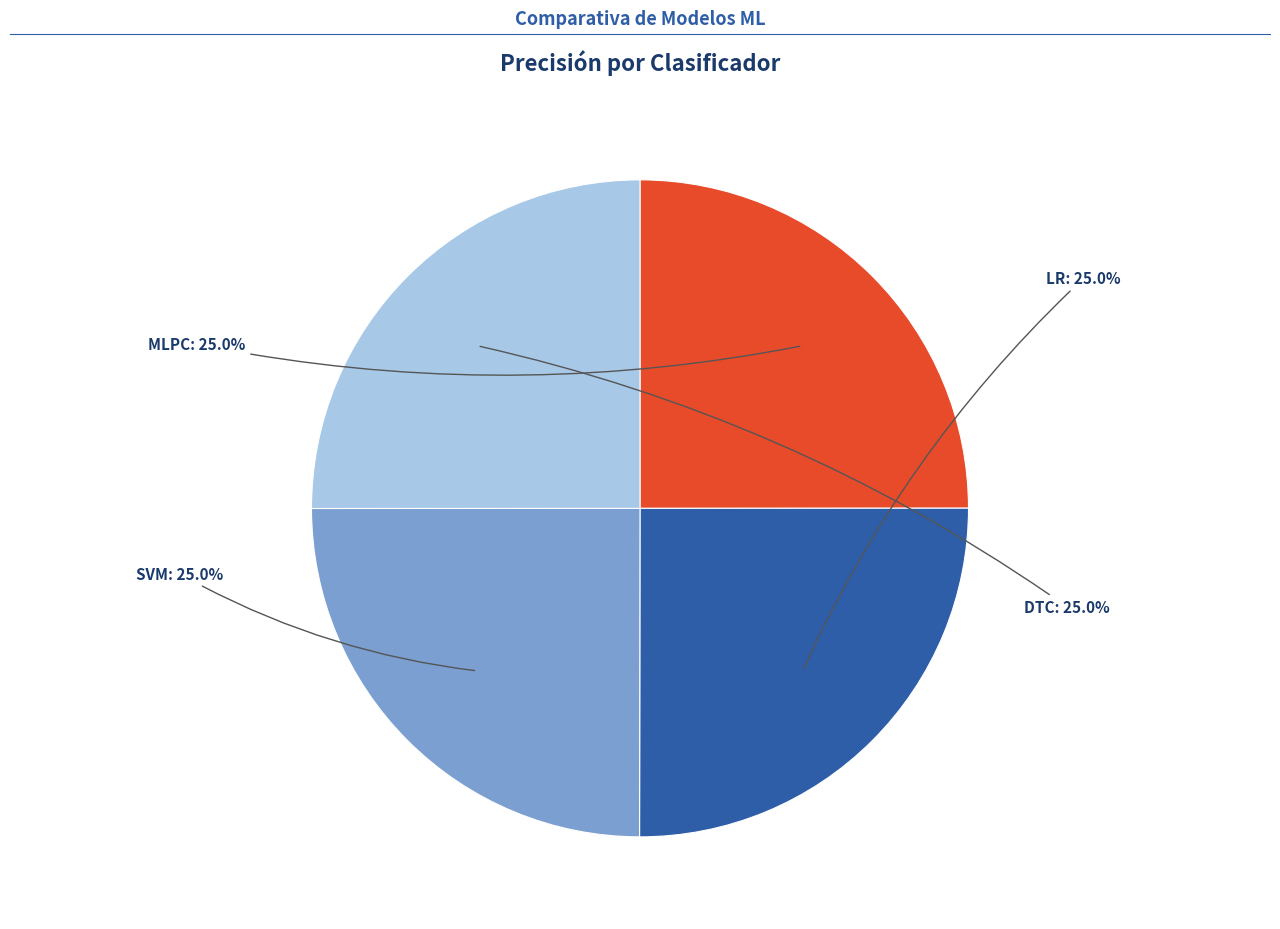

Is there any slice that represents more than half of the pie?

No